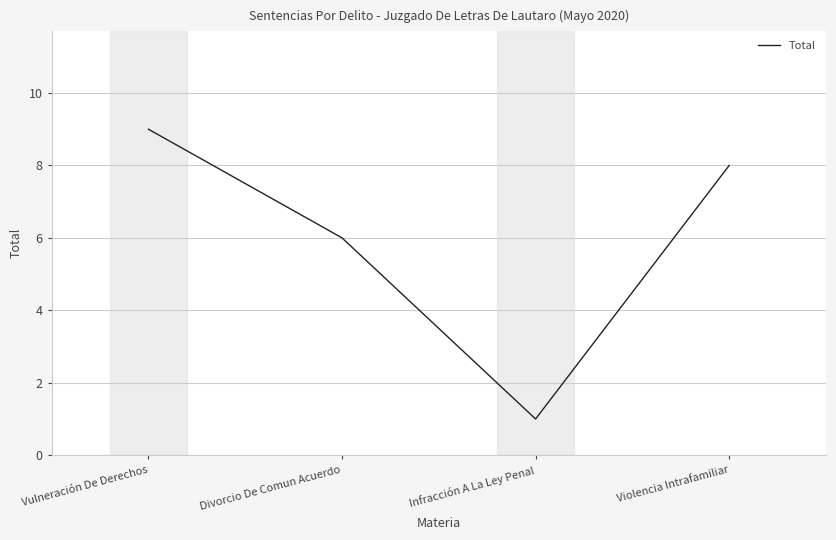

The chart shows a value of 9 at Divorcio De Comun Acuerdo. True or false?

False